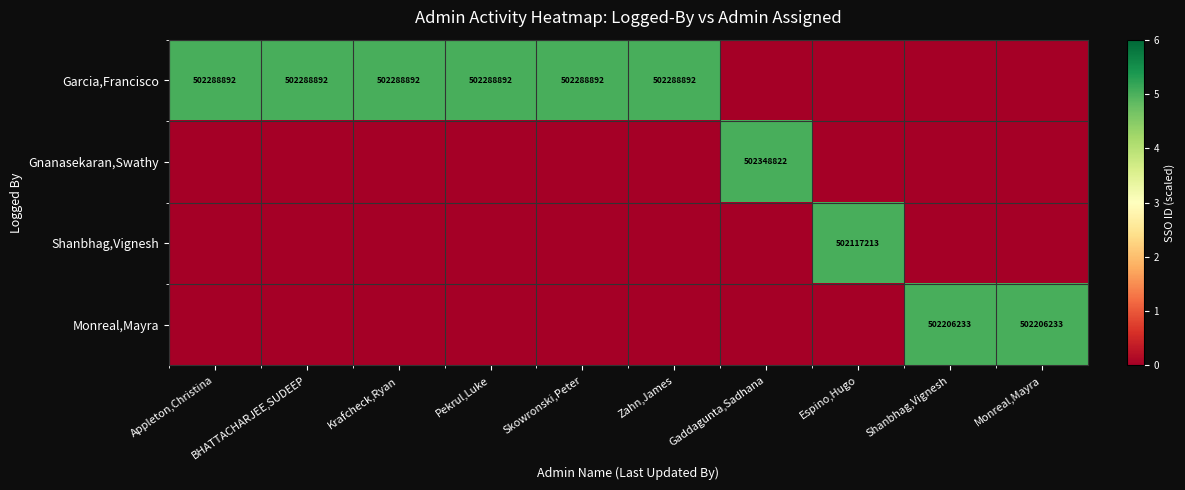

Between Zahn,James and Monreal,Mayra, which is larger?

Zahn,James